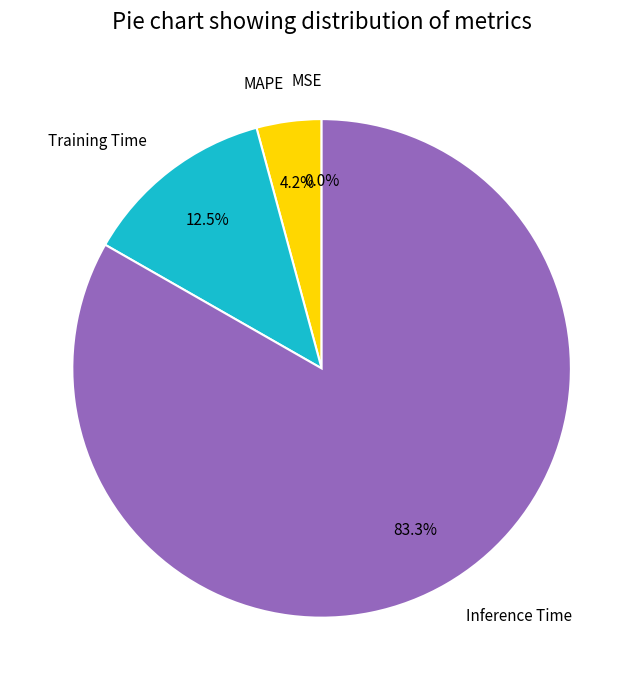

Which category has the biggest portion of the pie?

Inference Time